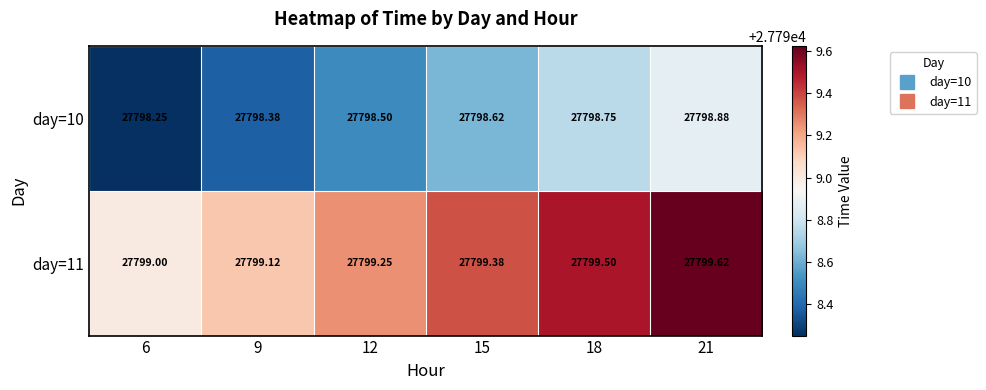

Is the value of day=10 at 9 greater than the value of day=11 at 6?

No